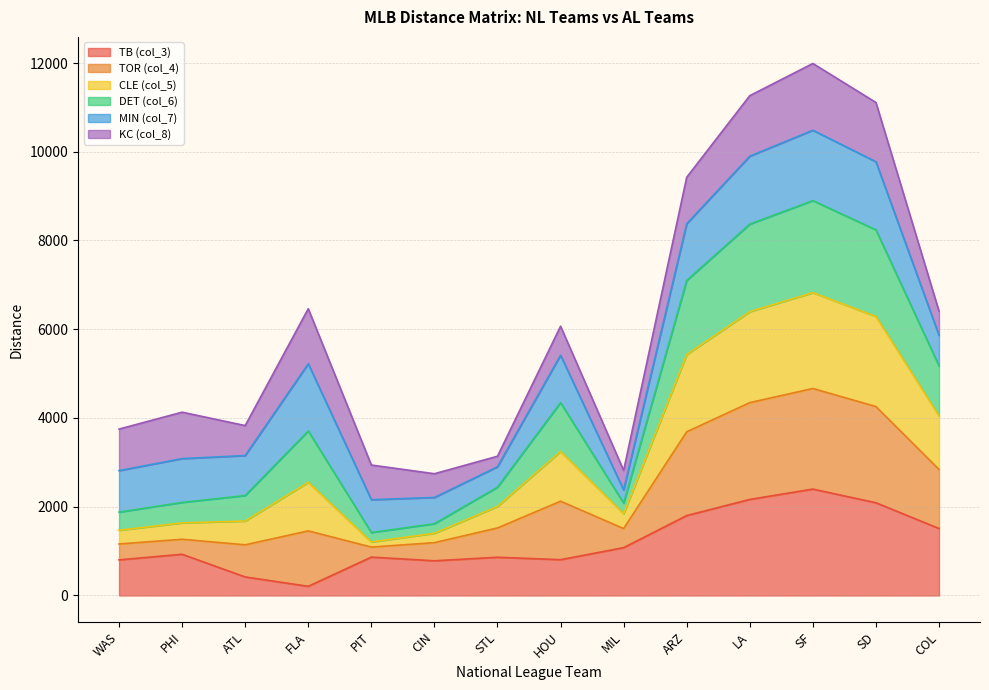

What is the label of the 13th point from the left?

SD